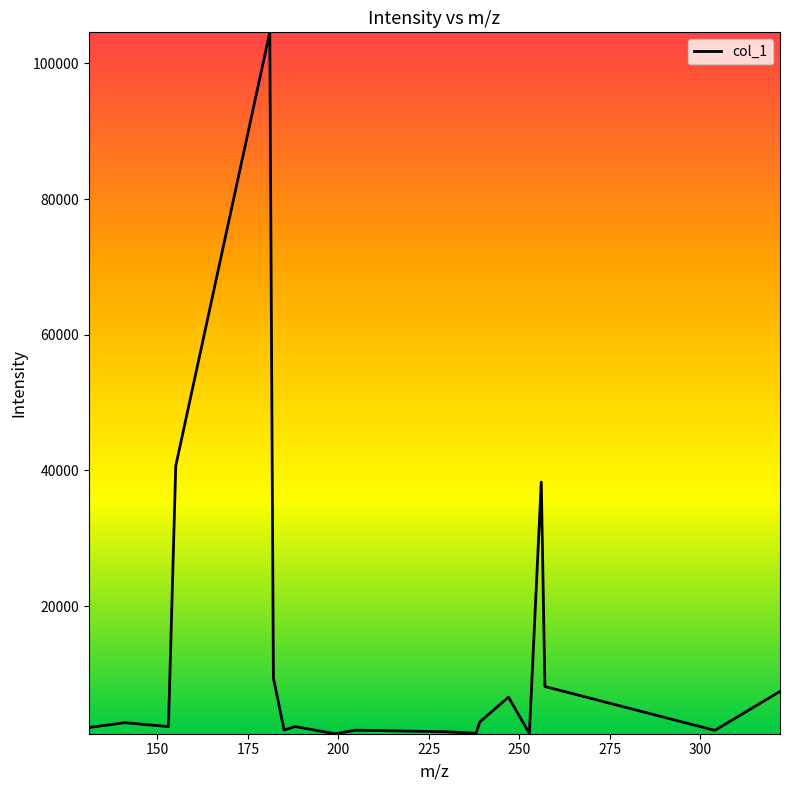

Count the number of categories in the chart.

20